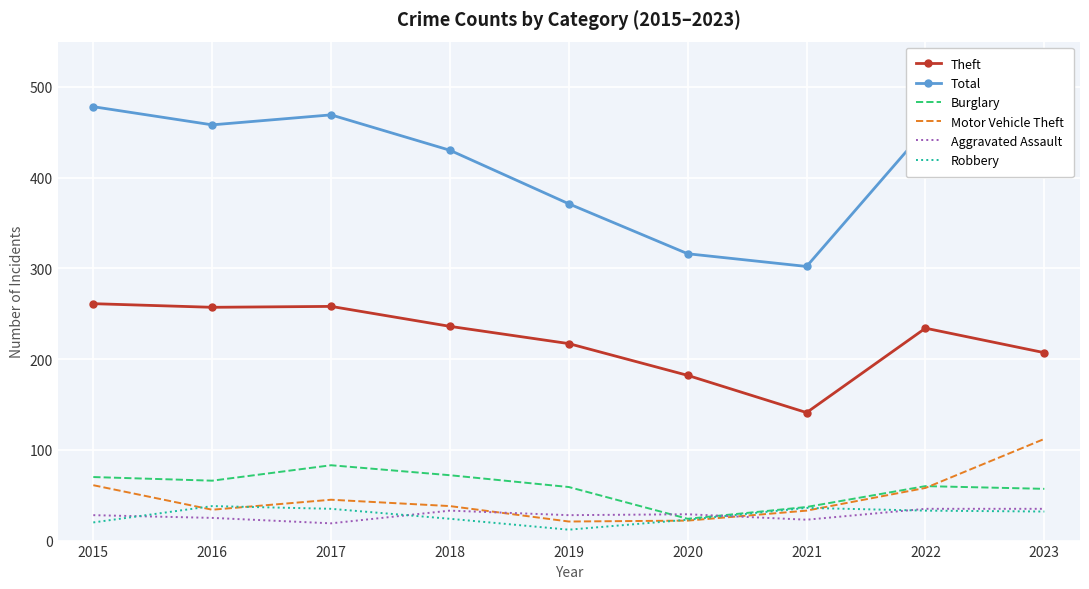

What are all the series names shown in the legend?

Theft, Total, Burglary, Motor Vehicle Theft, Aggravated Assault, Robbery